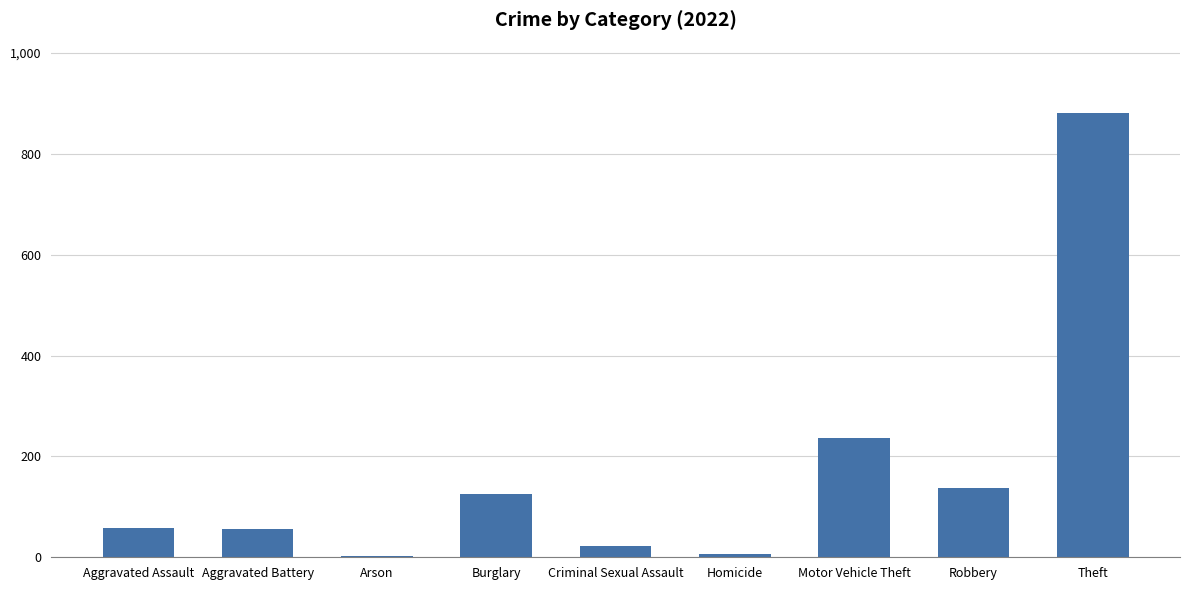

What is the maximum value shown in the chart?

880